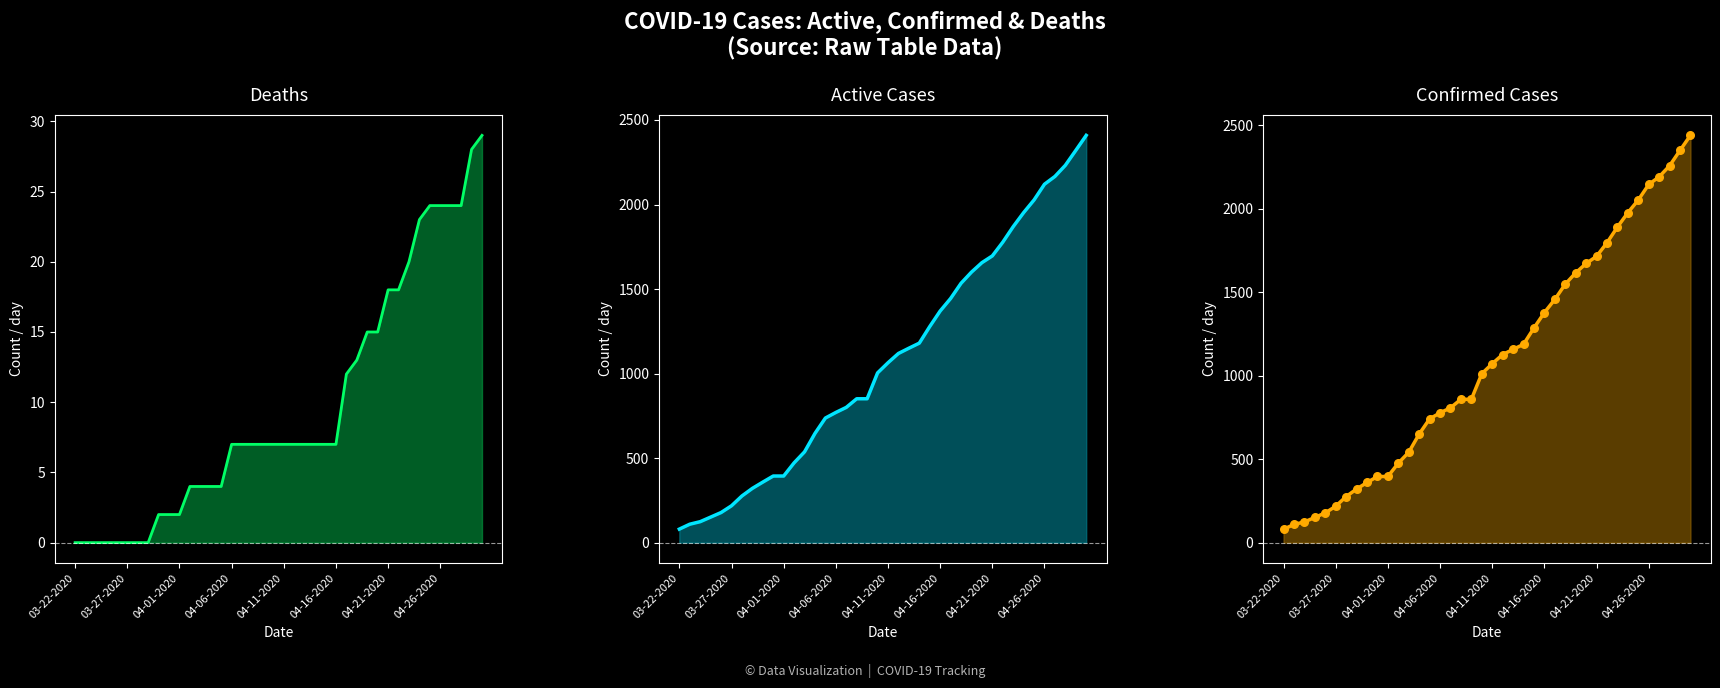

At which category is the sum across all series the highest?

39